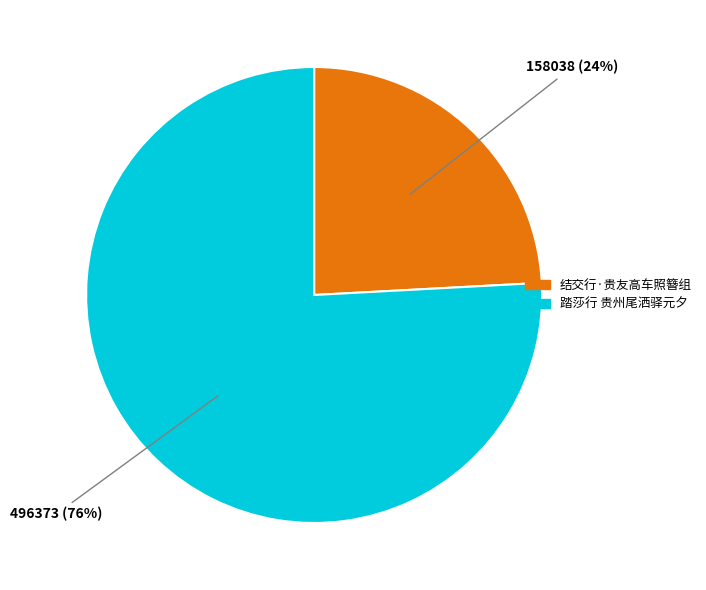

Which has a higher value, 踏莎行 贵州尾洒驿元夕 or 结交行·贵友高车照簪组?

踏莎行 贵州尾洒驿元夕